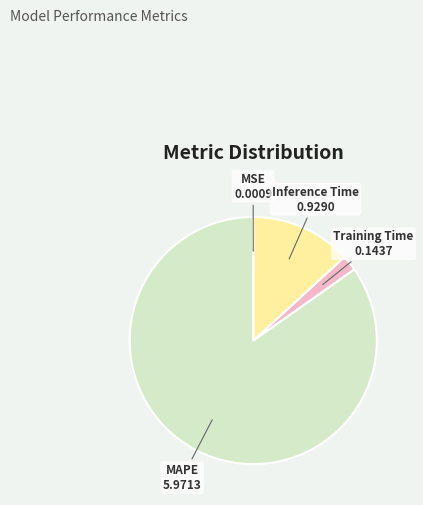

Is there a majority slice in this chart?

Yes